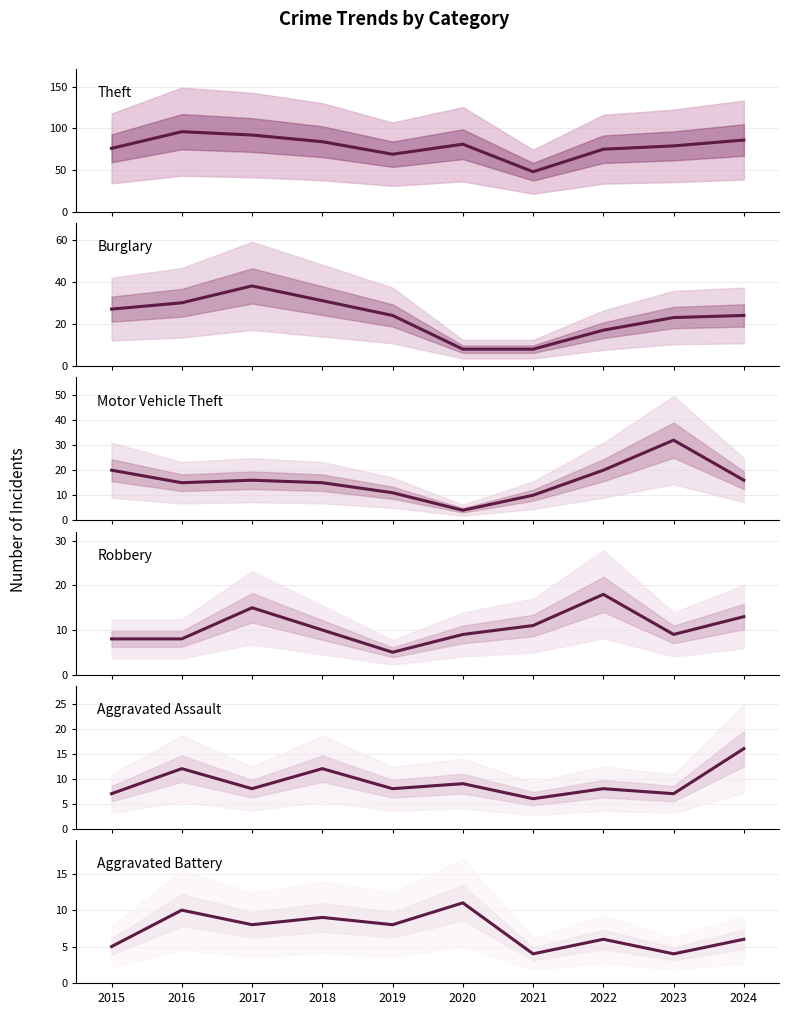

What is the sum of the Theft values at 2021 and 2024?

134